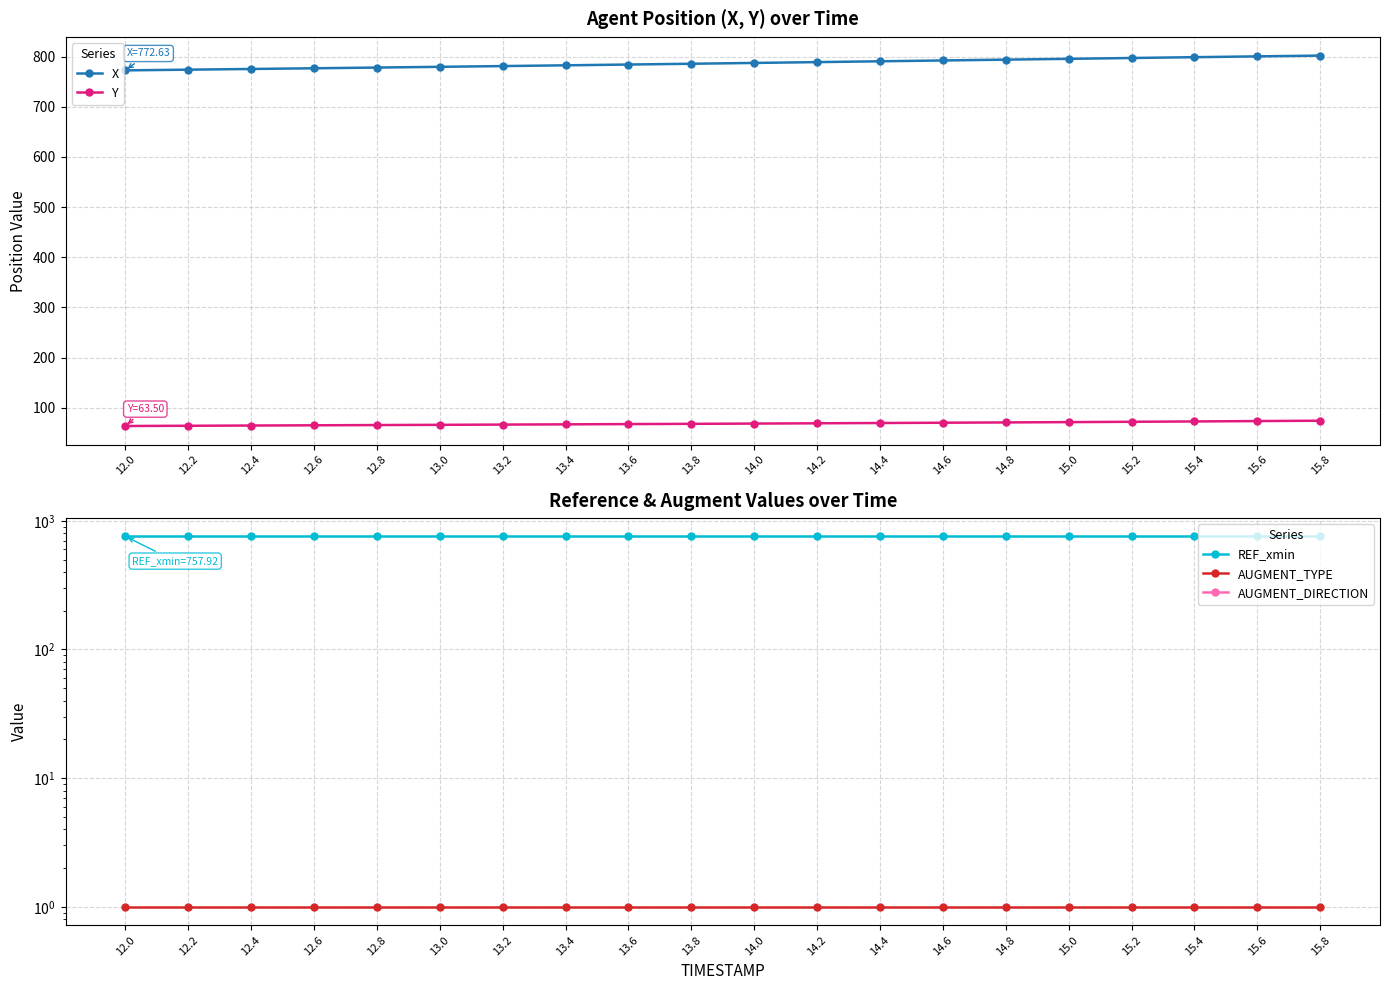

The REF_xmin series shows 383.5 at 12.4. True or false?

False